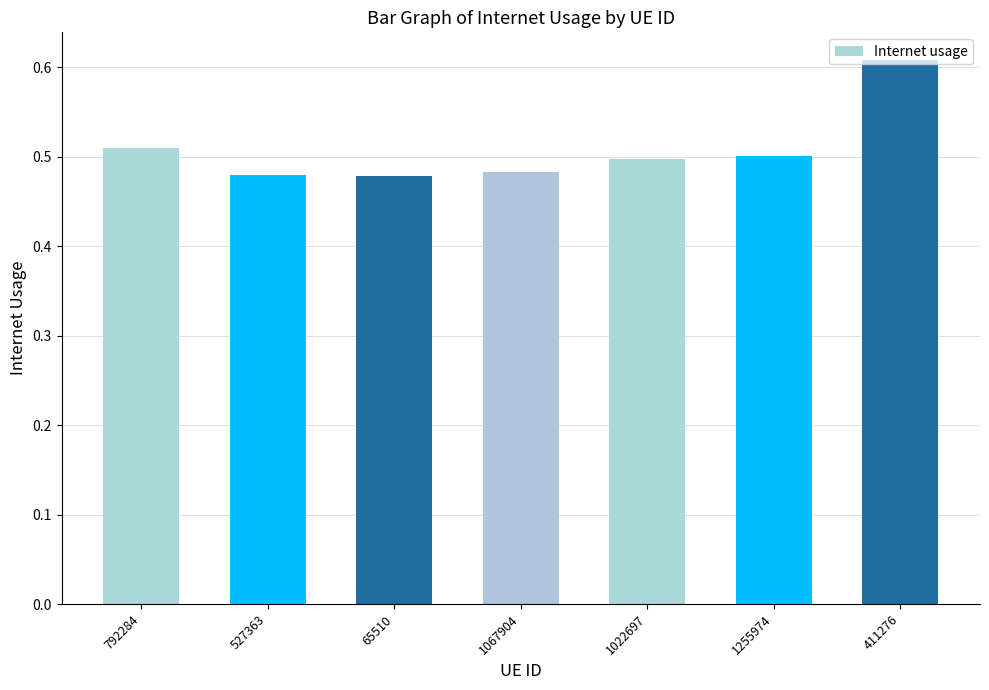

At which category does the chart reach its peak across all series?

411276